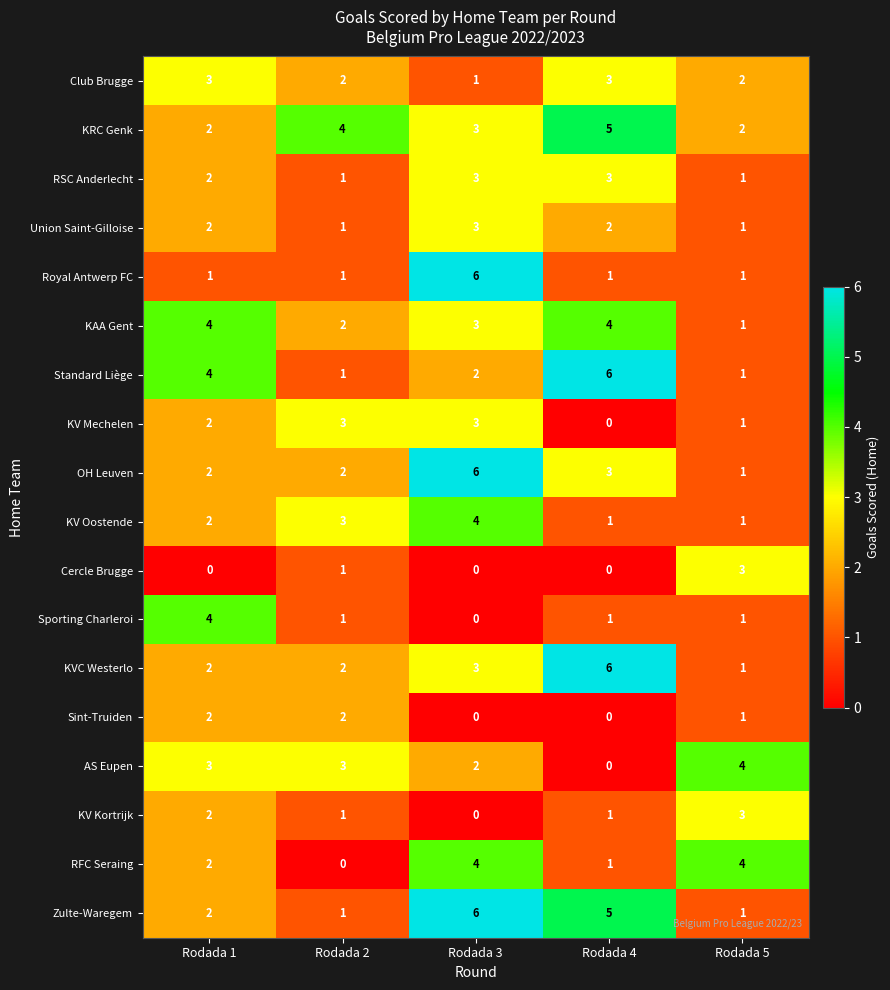

Which series changed the most between Rodada 1 and Rodada 3?

Royal Antwerp FC